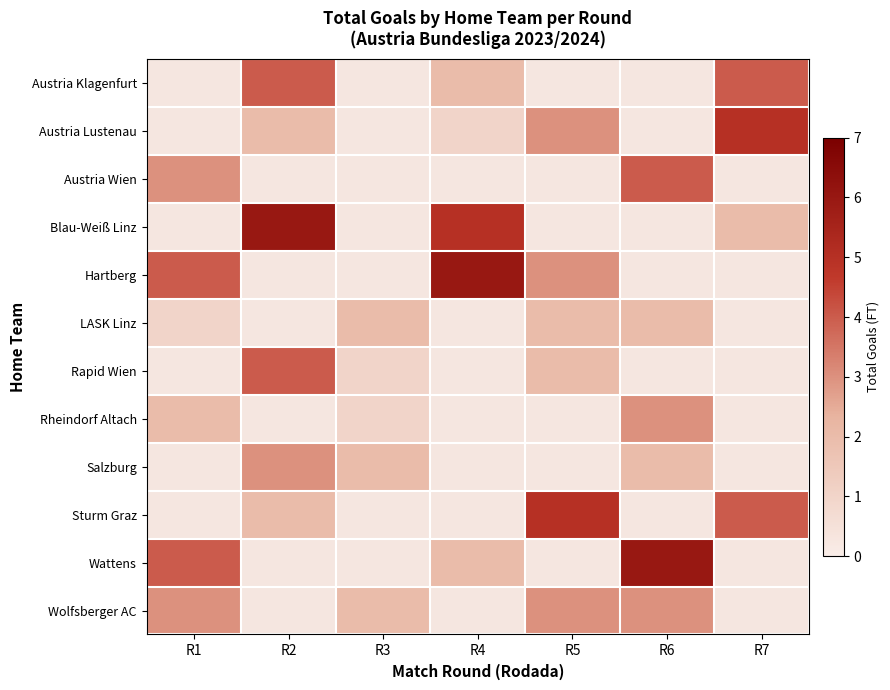

Read the Hartberg value at R1.

4.0